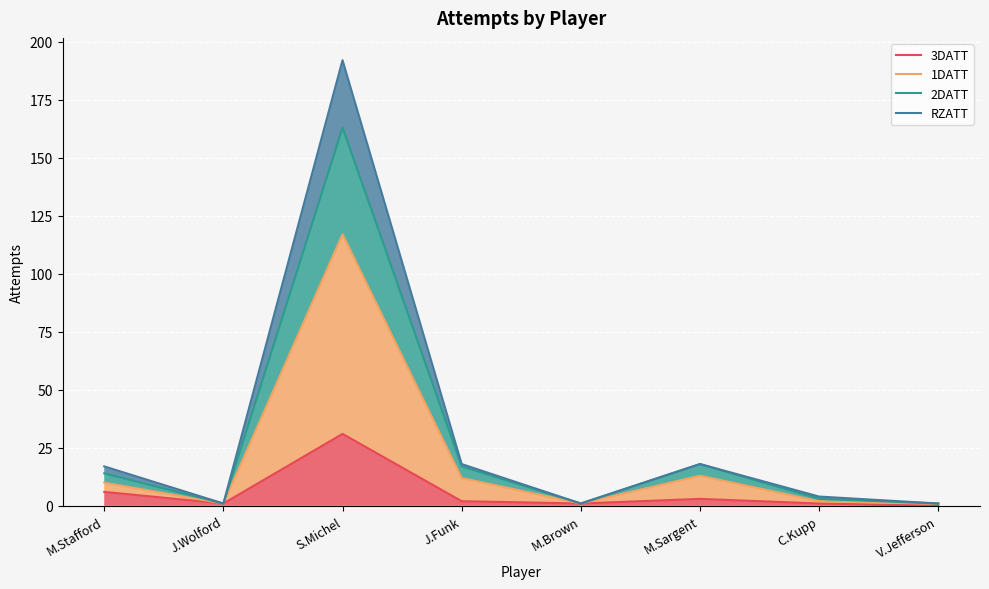

The RZATT series shows 1 at J.Wolford. True or false?

True